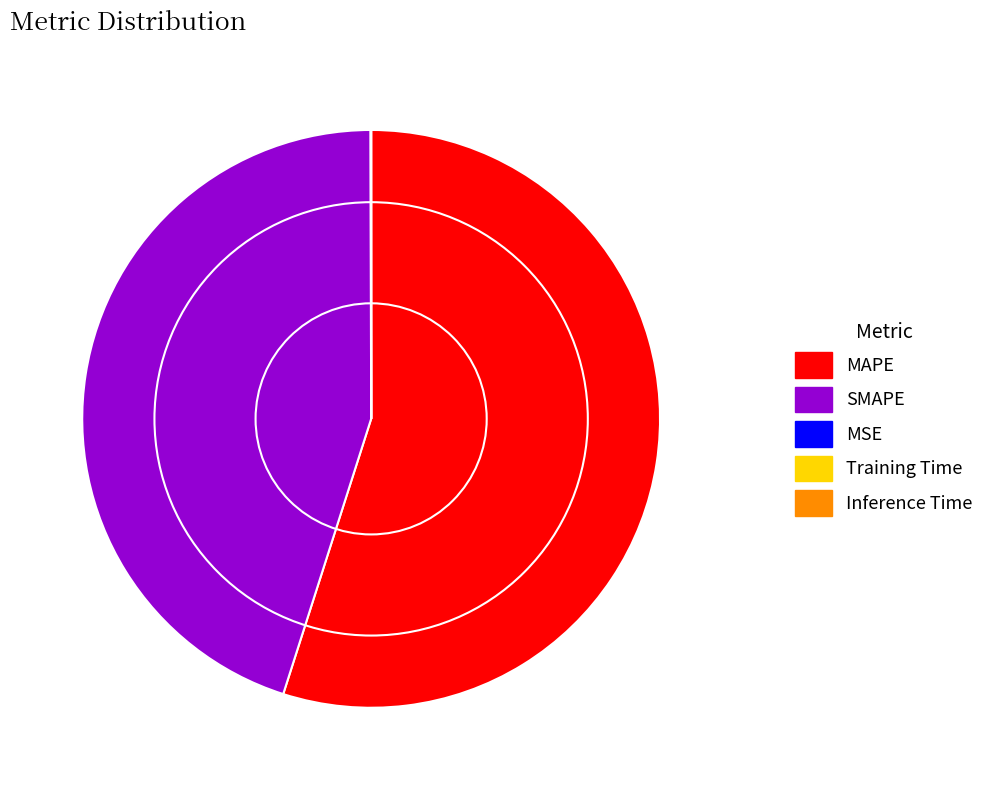

Is there a majority slice in this chart?

Yes